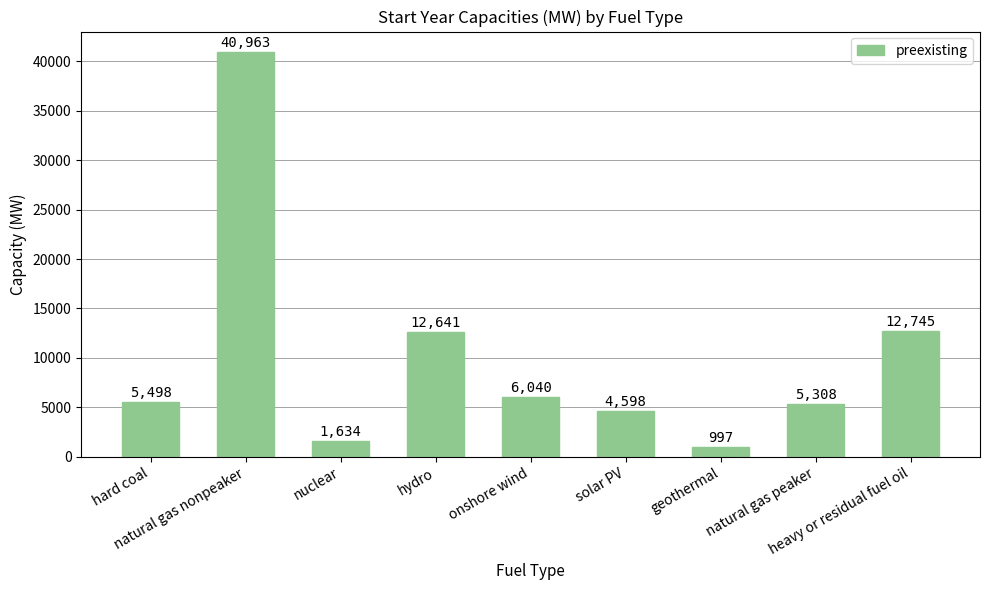

What is the smallest value displayed?

997.2